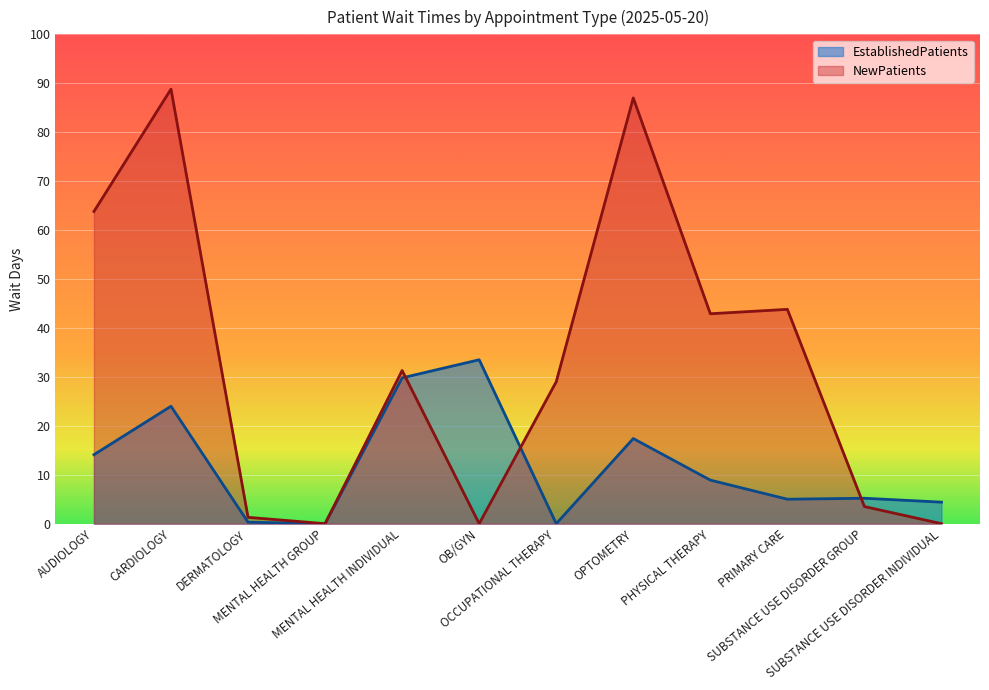

The NewPatients series shows 4.6 at SUBSTANCE USE DISORDER GROUP. True or false?

False